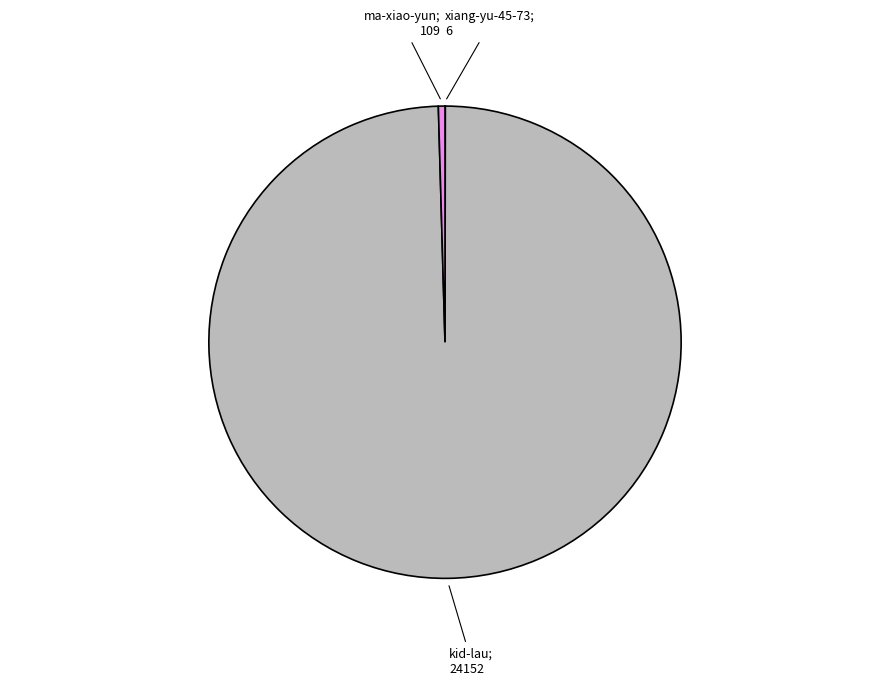

Does any single category account for the majority?

Yes